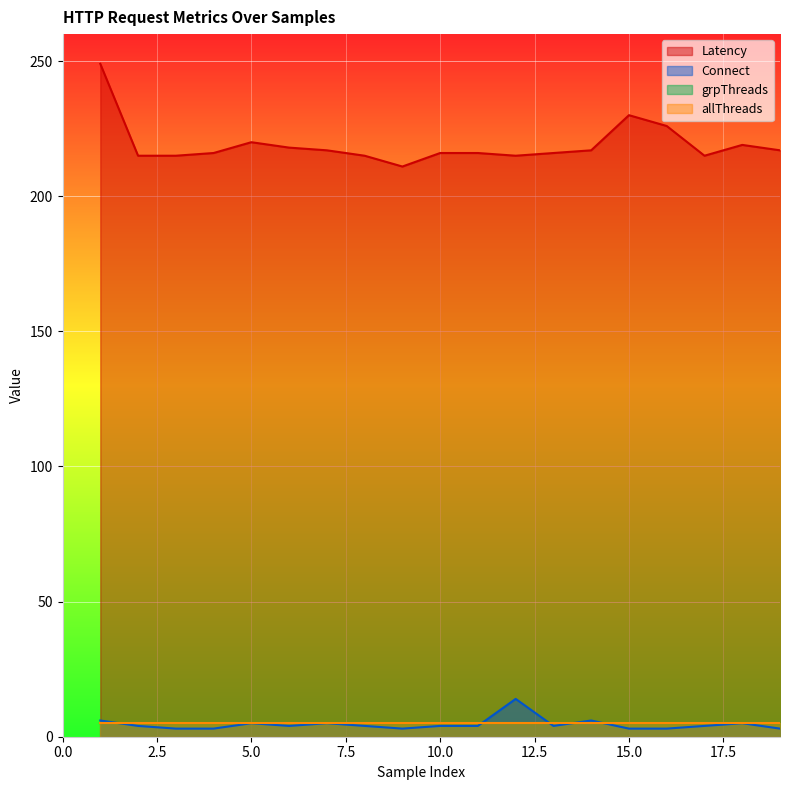

What is the difference between the maximum and second lowest values in the Latency series?

34